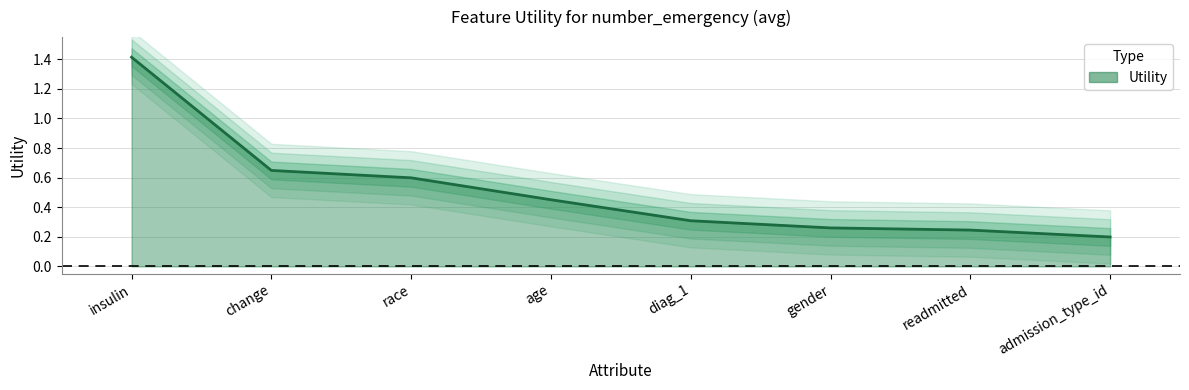

What is the label of the 7th point from the right?

change